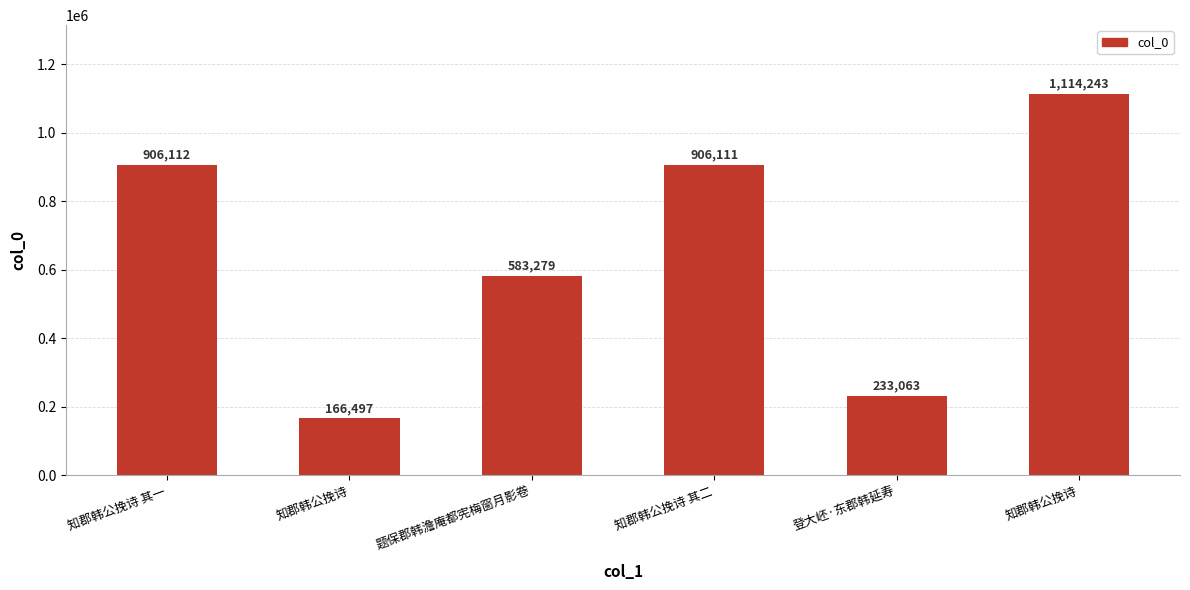

What is the difference between the maximum and minimum values?

947746